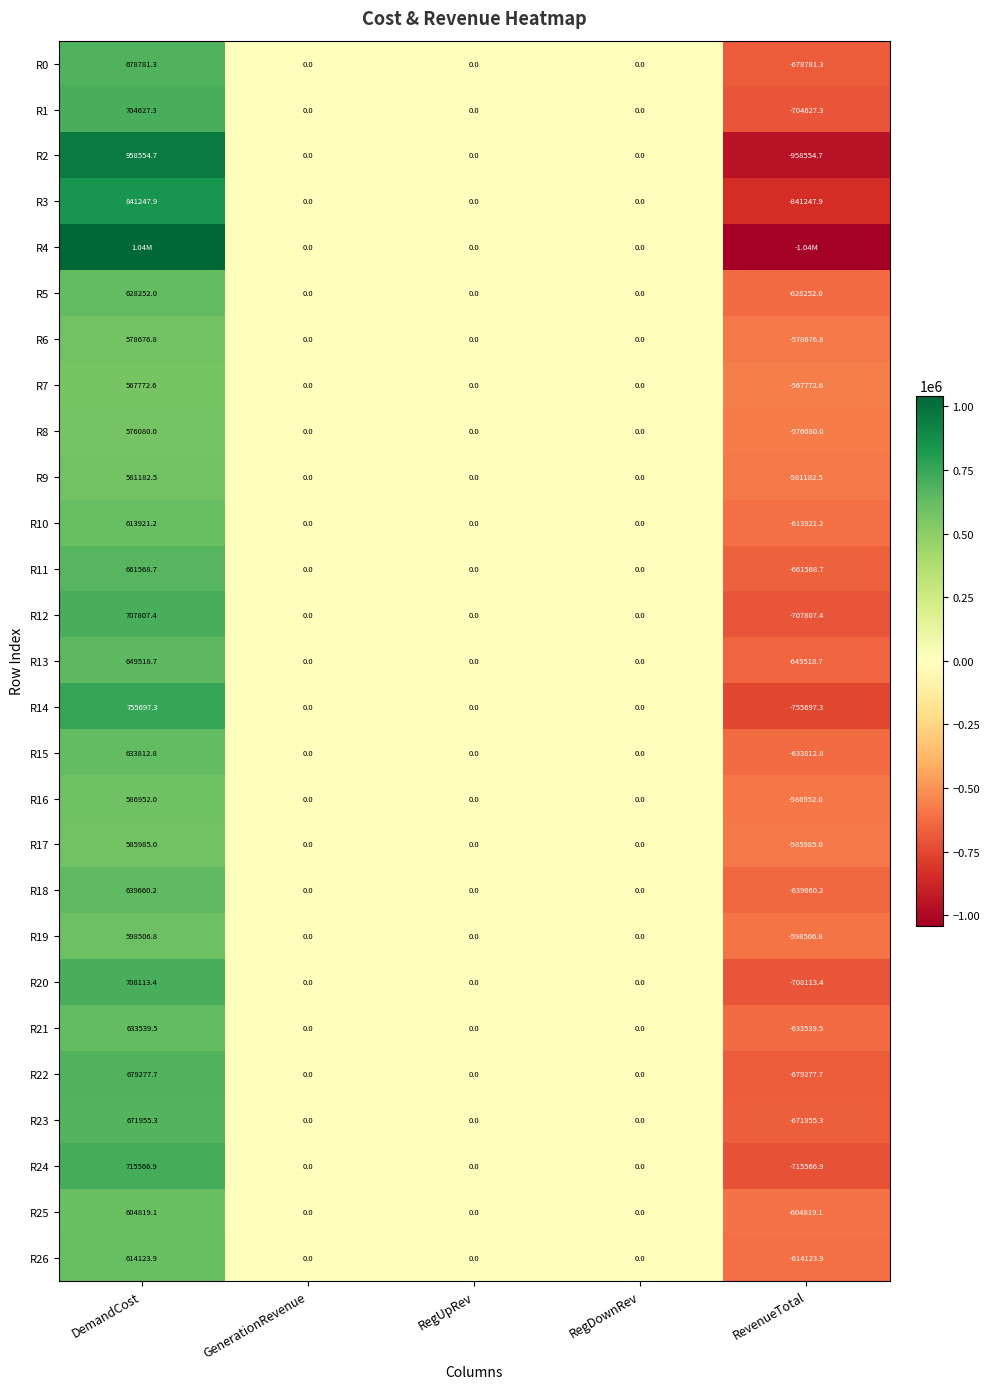

Is the value of R9 at GenerationRevenue greater than the value of R11 at DemandCost?

No